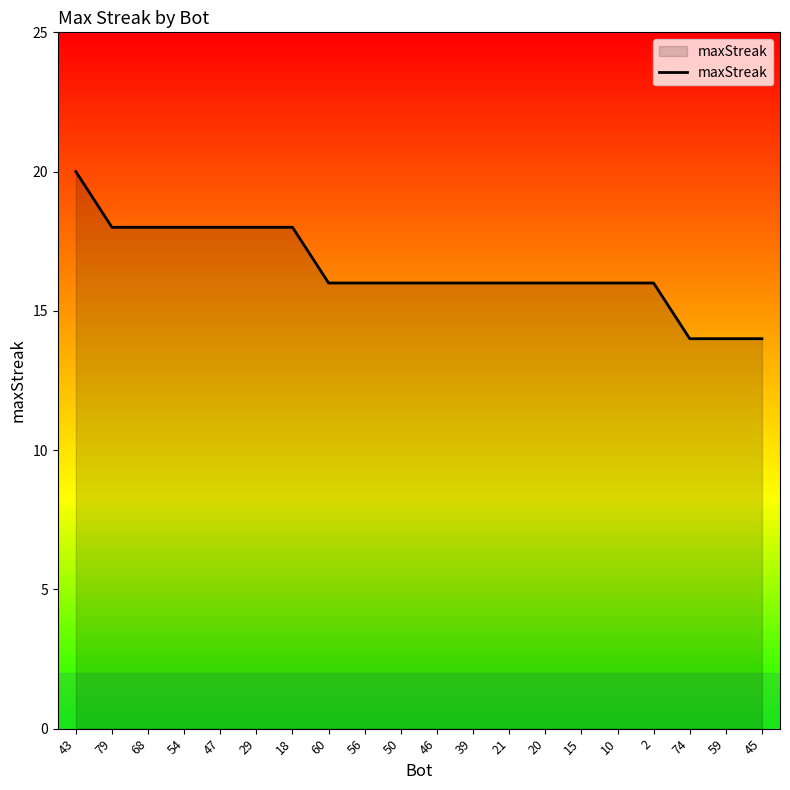

Reading left to right, transcribe all the data shown in this chart.

43=20	79=18	68=18	54=18	47=18	29=18	18=18	60=16	56=16	50=16	46=16	39=16	21=16	20=16	15=16	10=16	2=16	74=14	59=14	45=14